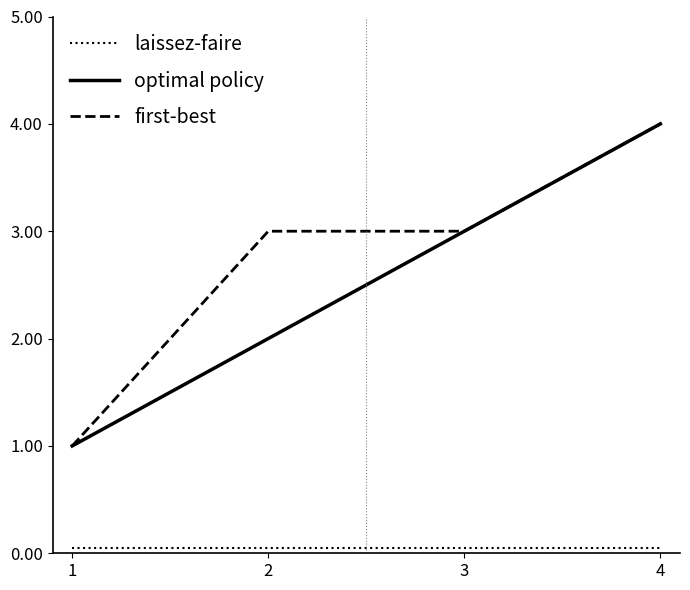

Is it true that laissez-faire equals 0.1 at 1?

True